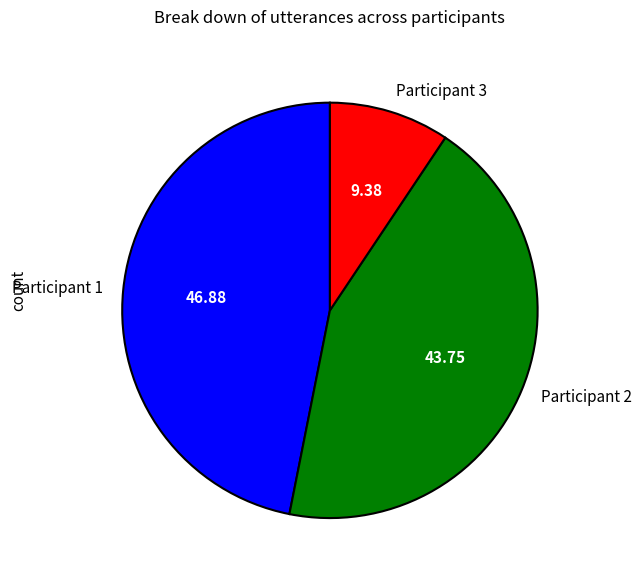

Which slice is the largest?

Participant 1